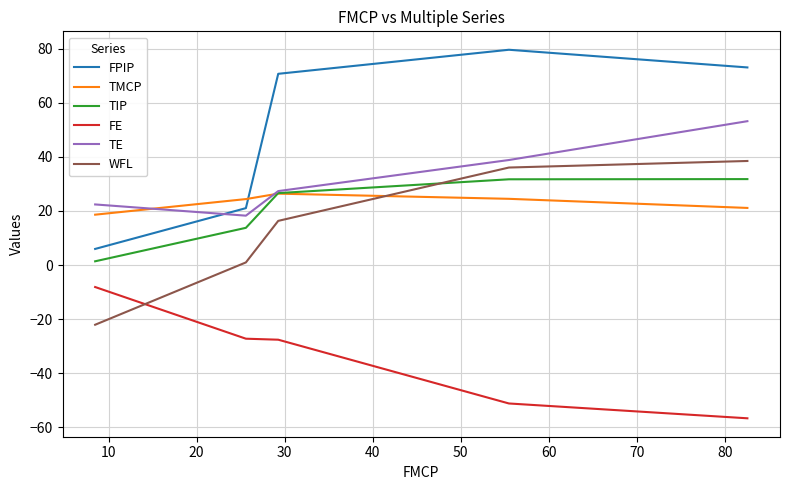

Which series has the widest spread of values?

FPIP